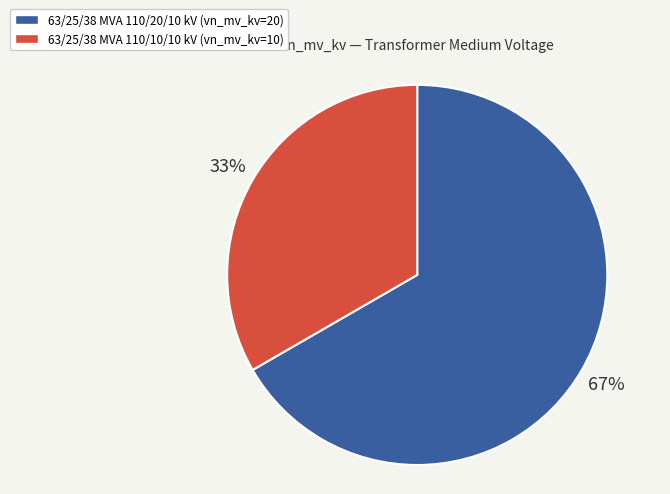

Do 63/25/38 MVA 110/20/10 kV (vn_mv_kv=20) and 63/25/38 MVA 110/10/10 kV (vn_mv_kv=10) together represent more than half of the pie?

Yes